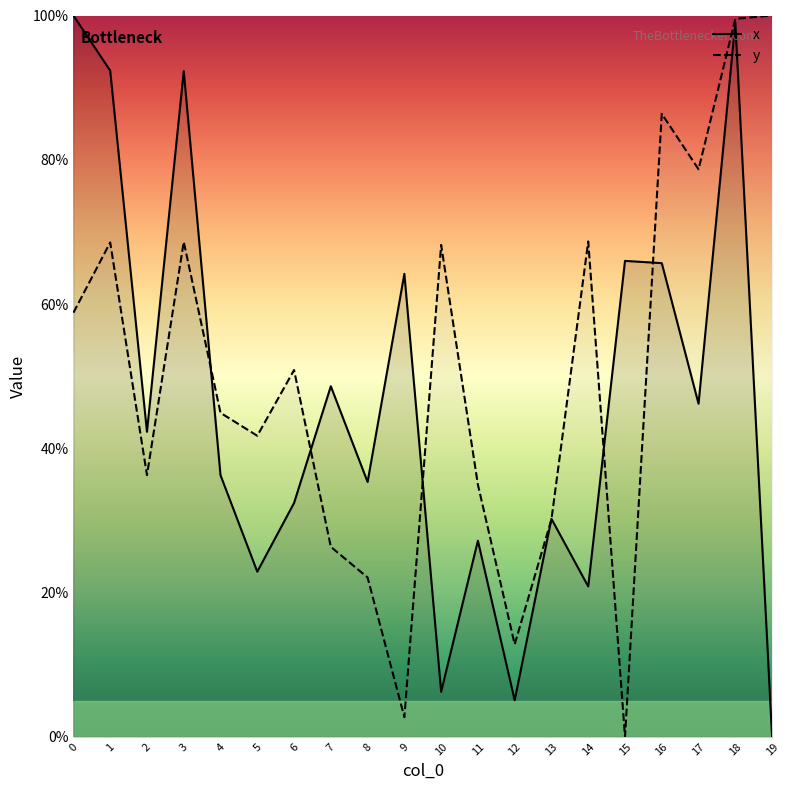

What is the value of the y point at the 5th from the left?

44.9